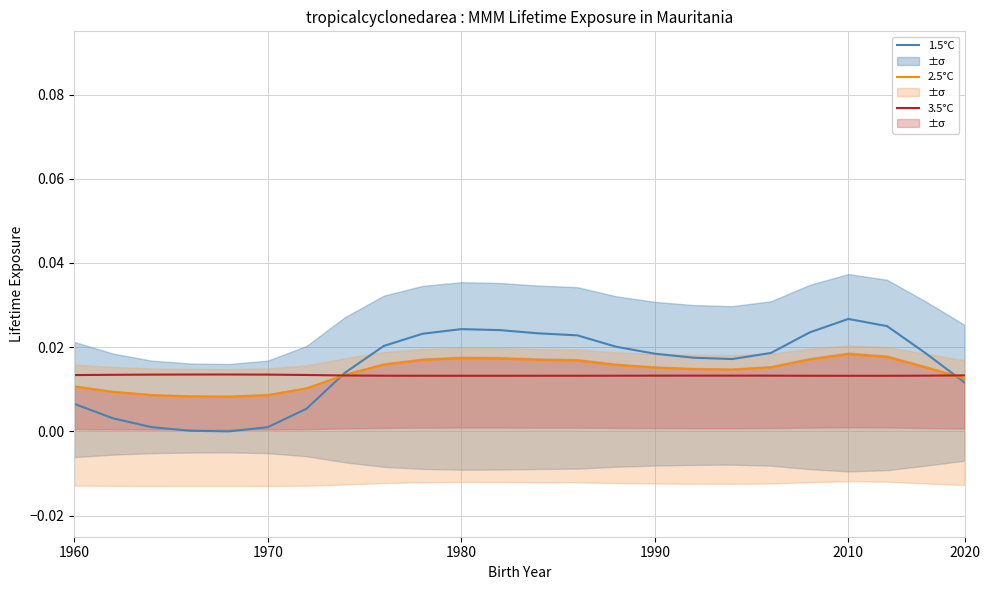

The 3.5°C series shows 0.0 at 2010. True or false?

True